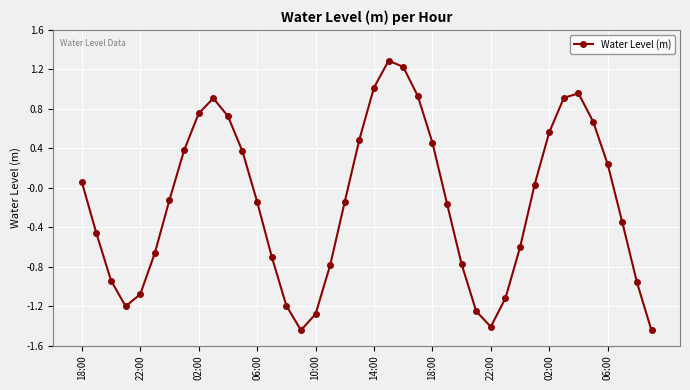

Count the number of values greater than 0.

18